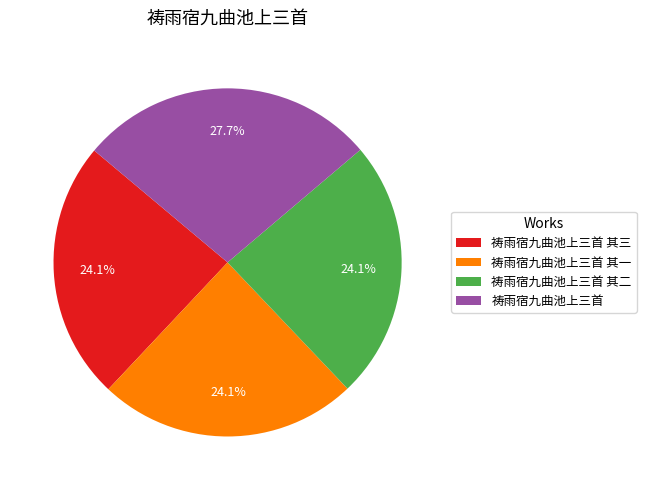

How many slices are in this pie chart?

4